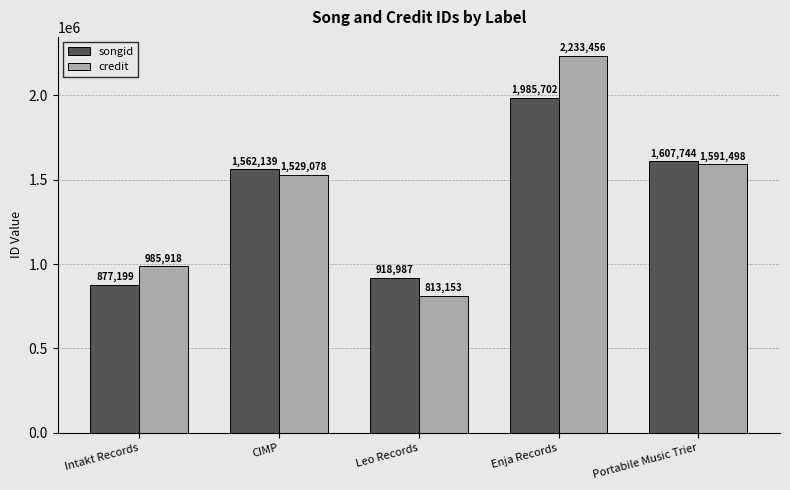

Which series has the largest total across all categories?

credit